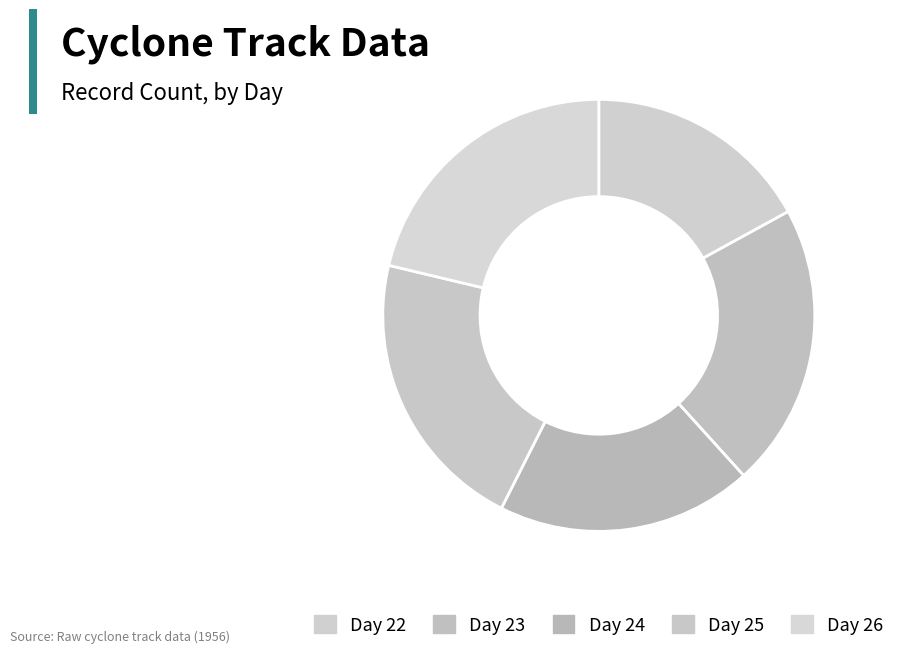

What is the ratio of the value at Day 23 to the value at Day 24?

1.1